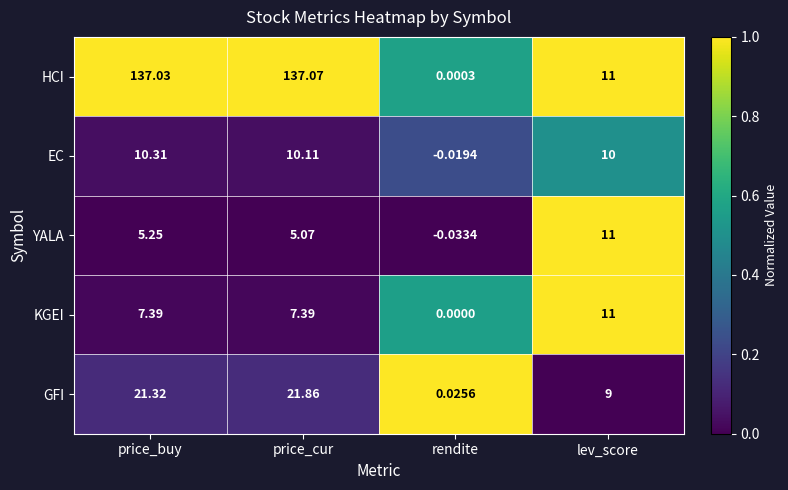

Which label corresponds to the smallest value in the chart?

rendite